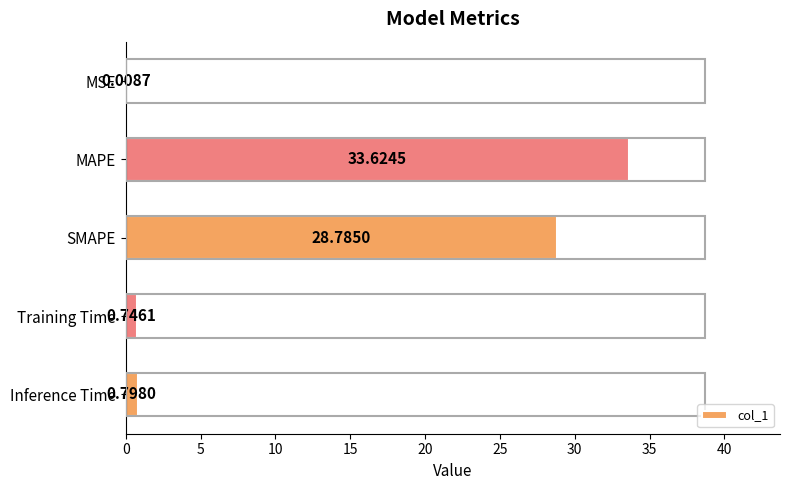

Which has a higher value, Training Time or MSE?

Training Time